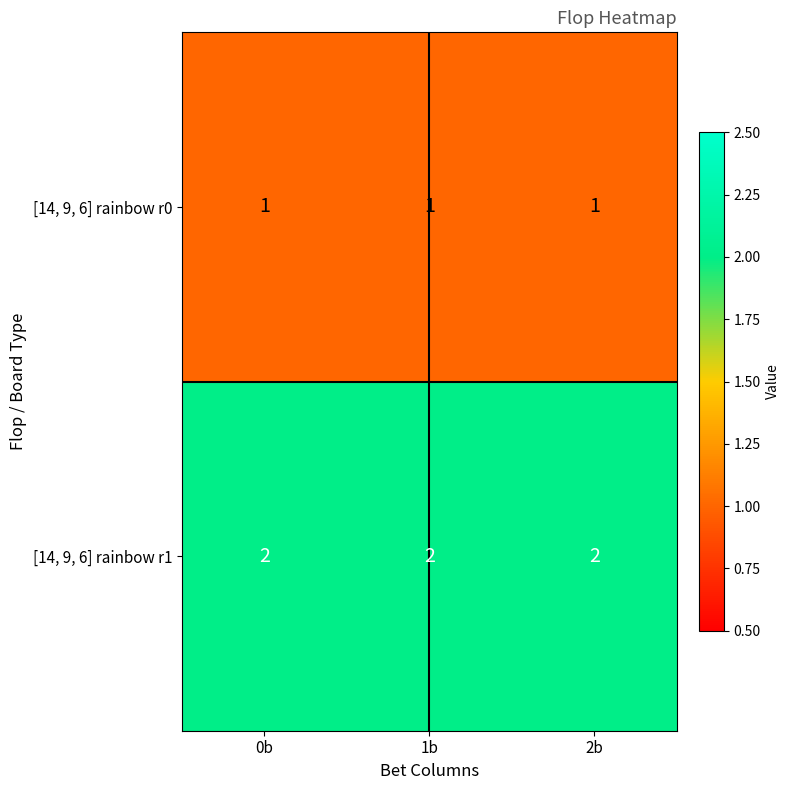

What is the minimum value shown in the chart?

1